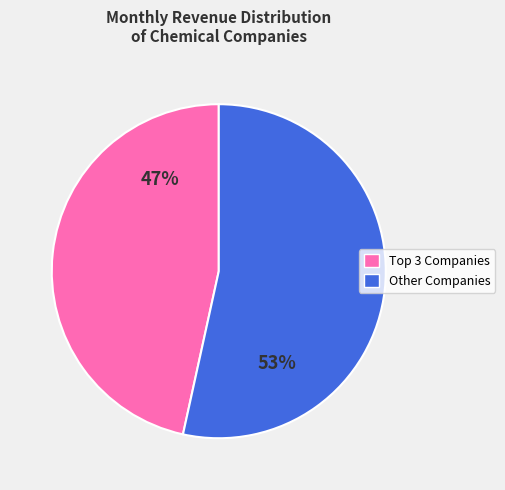

How many slices are in this pie chart?

2